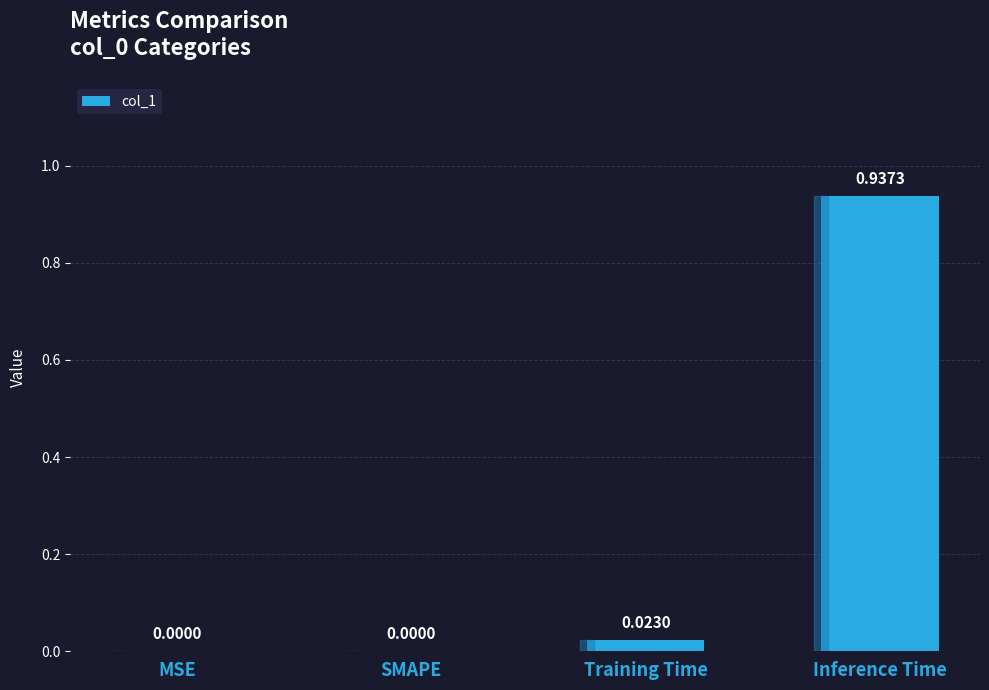

The value at Training Time is 0.0. True or false?

True